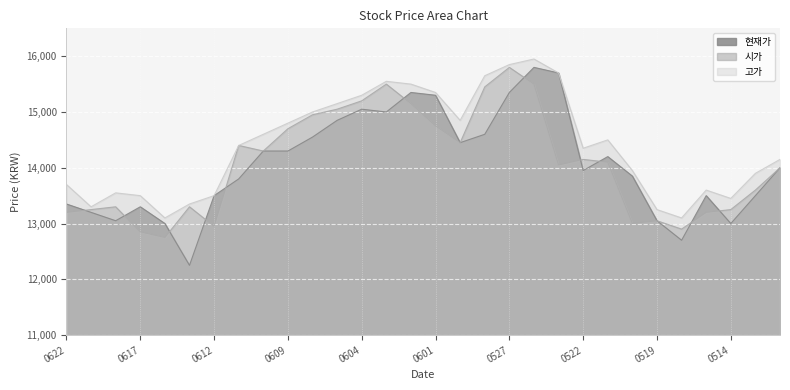

Count the number of categories in the chart.

30